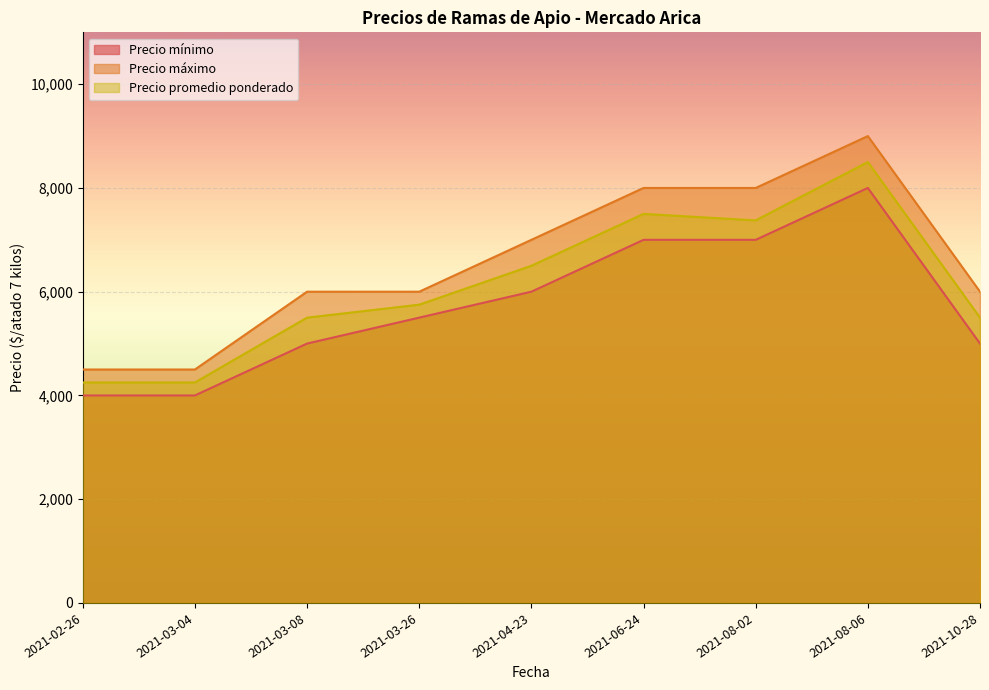

True or false: Precio máximo and Precio promedio ponderado intersect in this chart.

False